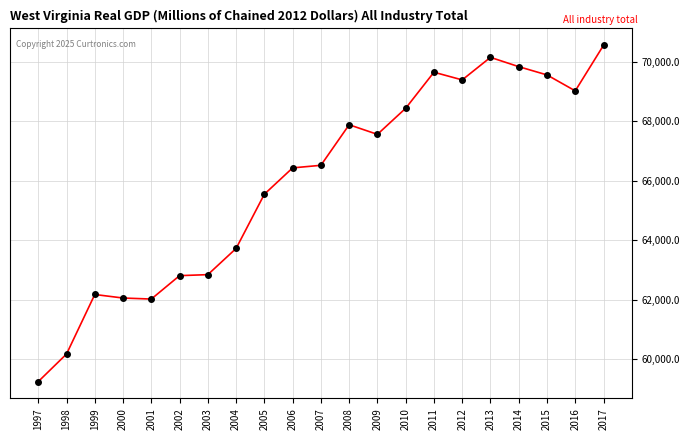

At which category does the chart reach its minimum across all series?

1997